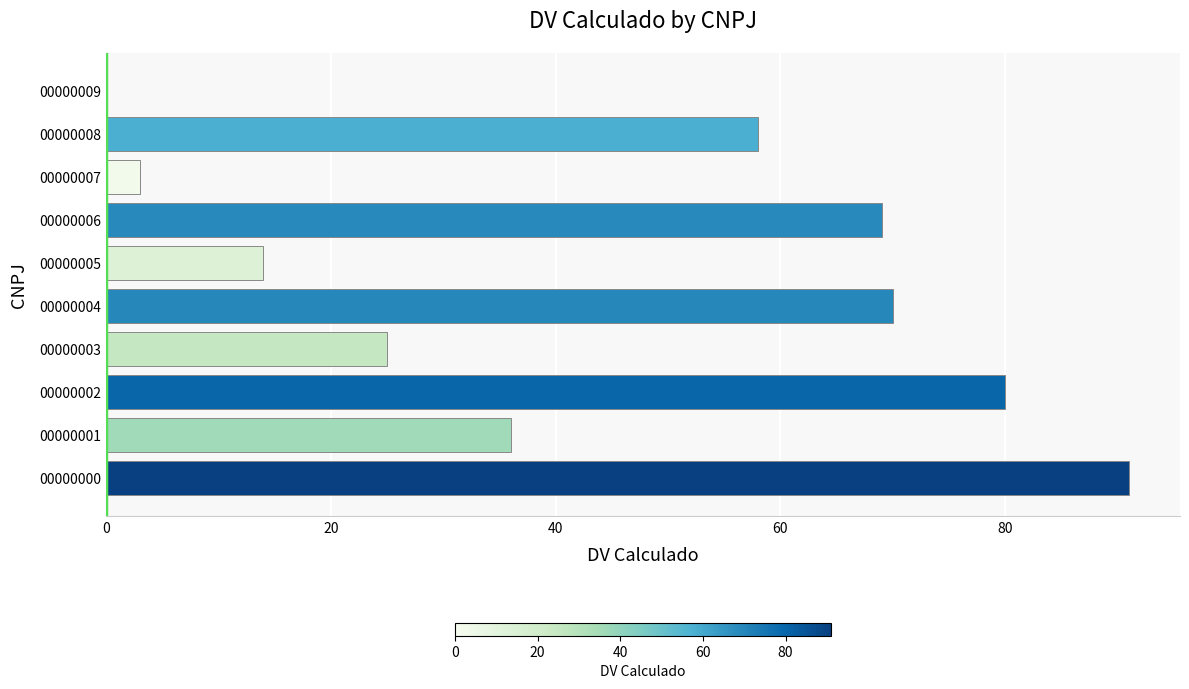

Read the value at 00000008, to the nearest 10.

60